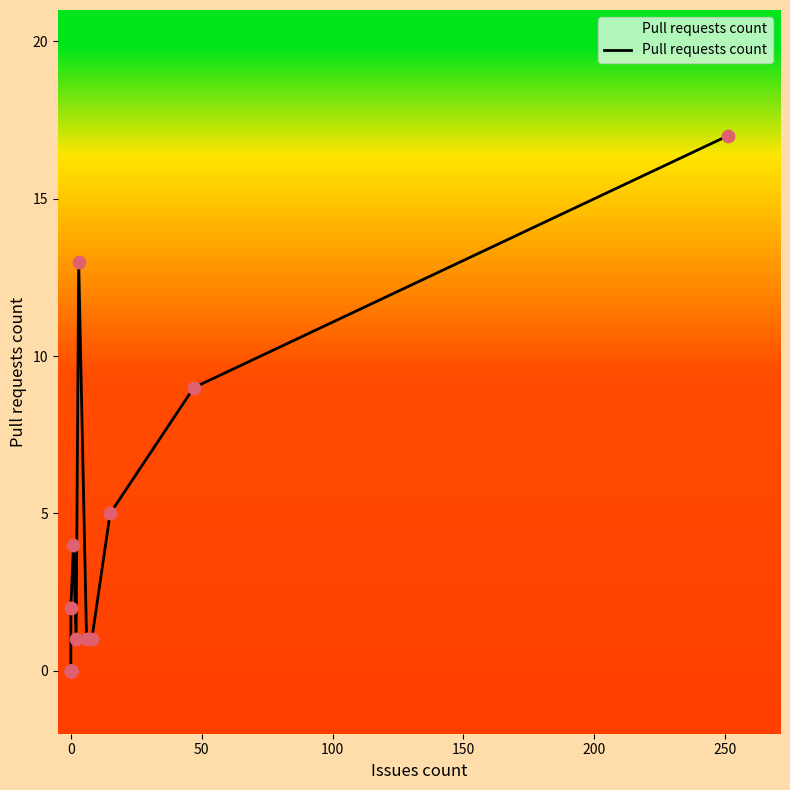

Which has a higher value, 15 or 100?

15